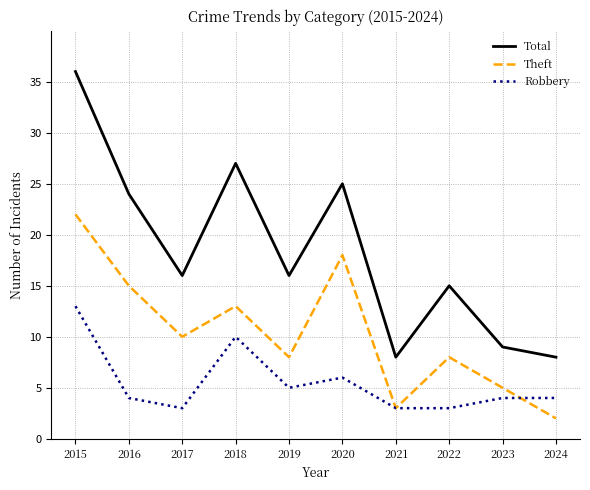

True or false: Robbery and Total intersect in this chart.

False